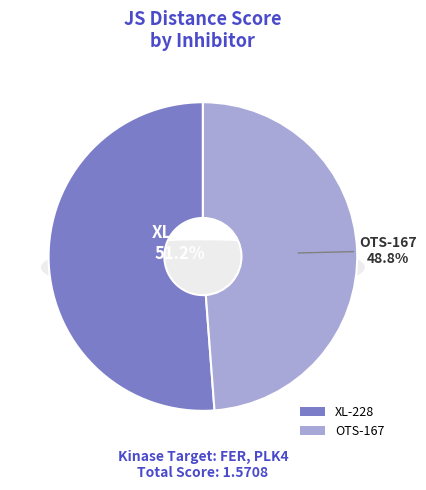

Is there any slice that represents more than half of the pie?

Yes